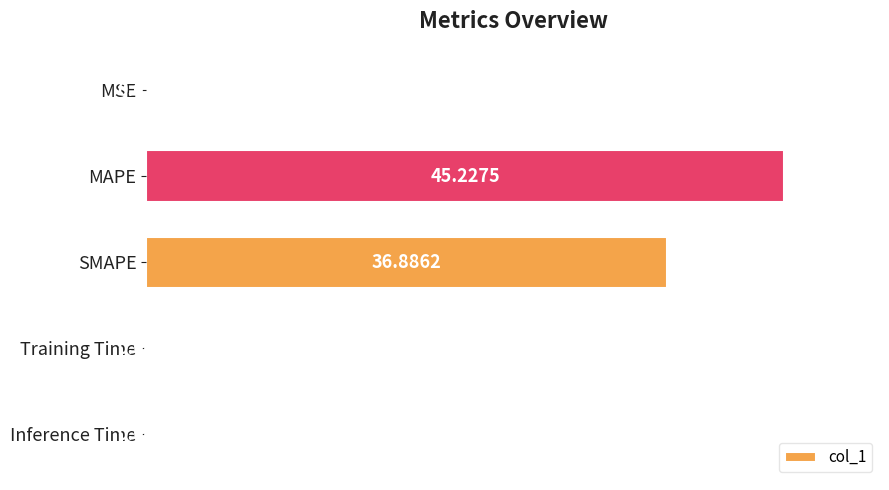

What is the sum of all values?

82.2